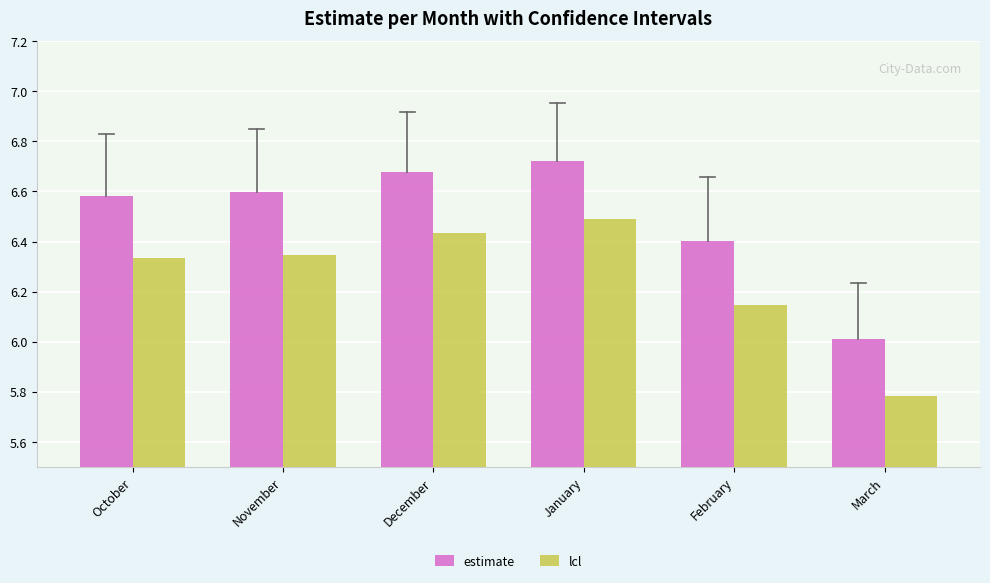

What is the total value across all series at February?

12.6